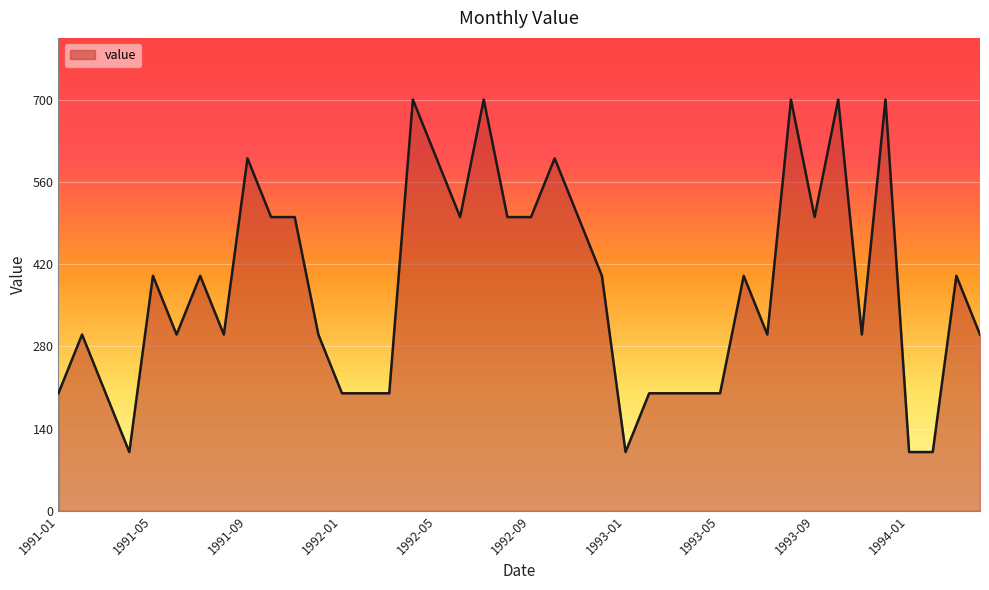

What is the greatest value displayed?

700